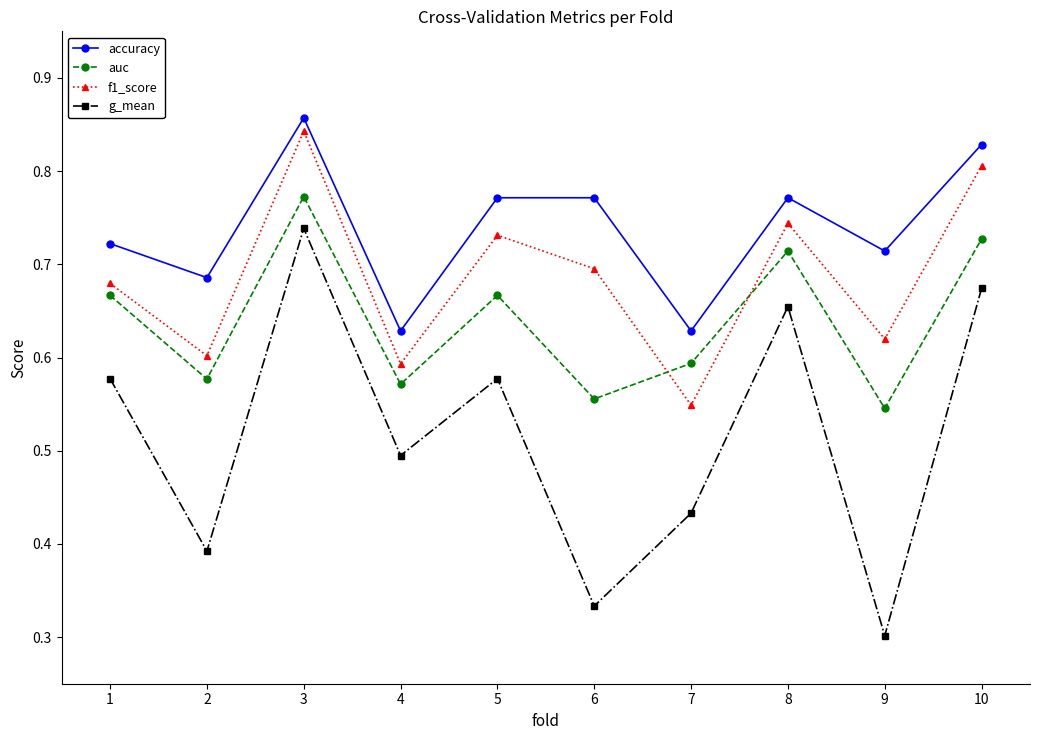

Between 5 and 10, which series saw the biggest shift?

g_mean